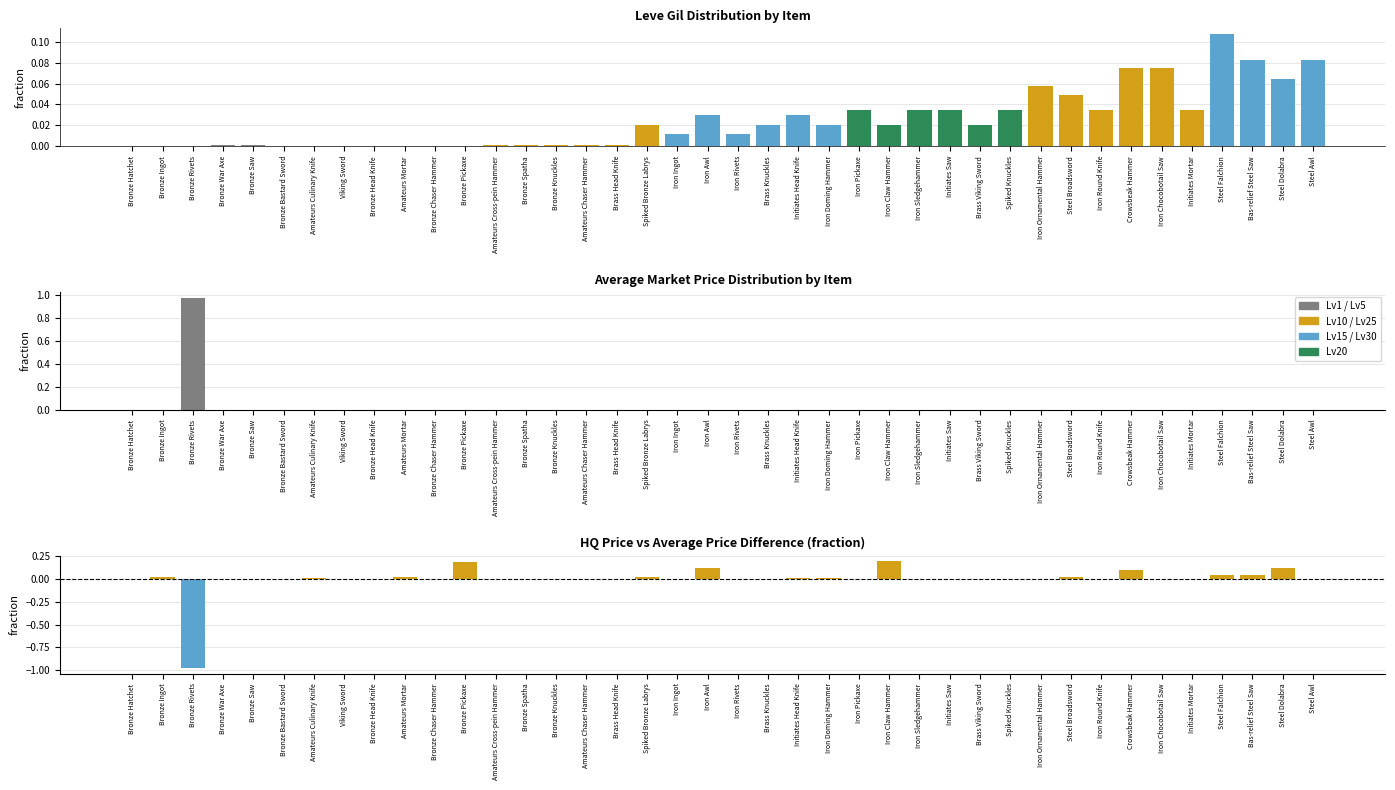

Reading right to left, extract all data points from this chart.

Leve Gil: 0.1	0.1	0.1	0.1	0.0	0.1	0.1	0.0	0.0	0.1	0.0	0.0	0.0	0.0	0.0	0.0	0.0	0.0	0.0	0.0	0.0	0.0	0.0	0.0	0.0	0.0	0.0	0.0	0.0	0.0	0.0	0.0	0.0	0.0	0.0	0.0	0.0	0.0	0.0	0.0
currentAveragePrice: 0.0	0.0	0.0	0.0	0.0	0.0	0.0	0.0	0.0	0.0	0.0	0.0	0.0	0.0	0.0	0.0	0.0	0.0	0.0	0.0	0.0	0.0	0.0	0.0	0.0	0.0	0.0	0.0	0.0	0.0	0.0	0.0	0.0	0.0	0.0	0.0	0.0	1.0	0.0	0.0
LevePriceHQ - AvgPrice: 0.0	0.1	0.0	0.0	-0.0	-0.0	0.1	0.0	0.0	0.0	0.0	0.0	-0.0	0.0	0.2	-0.0	0.0	0.0	0.0	0.0	0.1	0.0	0.0	0.0	0.0	-0.0	-0.0	-0.0	0.2	-0.0	0.0	0.0	-0.0	0.0	-0.0	-0.0	-0.0	-1.0	0.0	-0.0